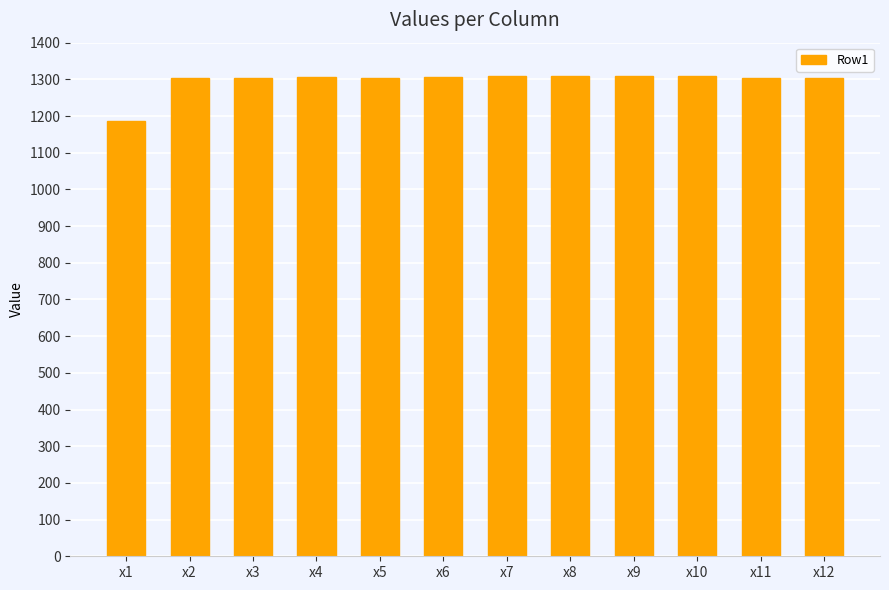

What is the change in value from x1 to x8?

+123